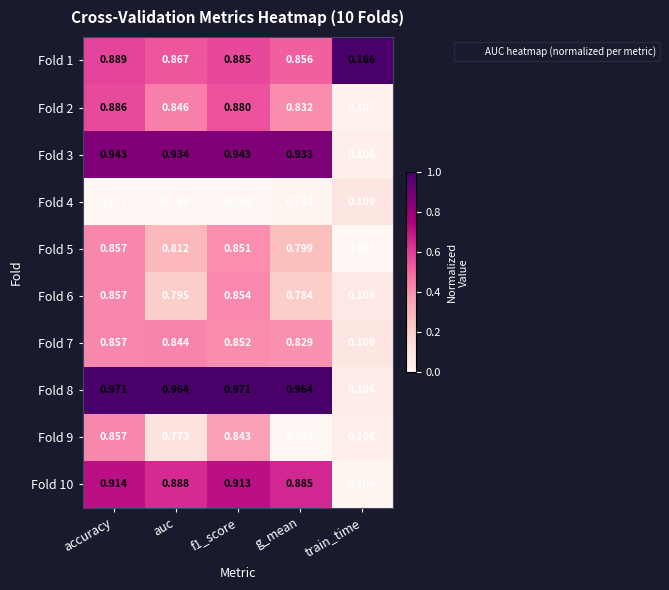

Where is Fold 8 nearest to the value 0?

train_time